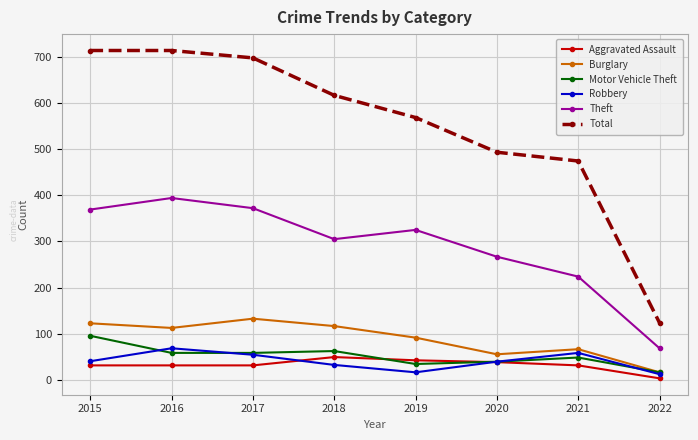

Between 2019 and 2022, which series saw the biggest shift?

Total